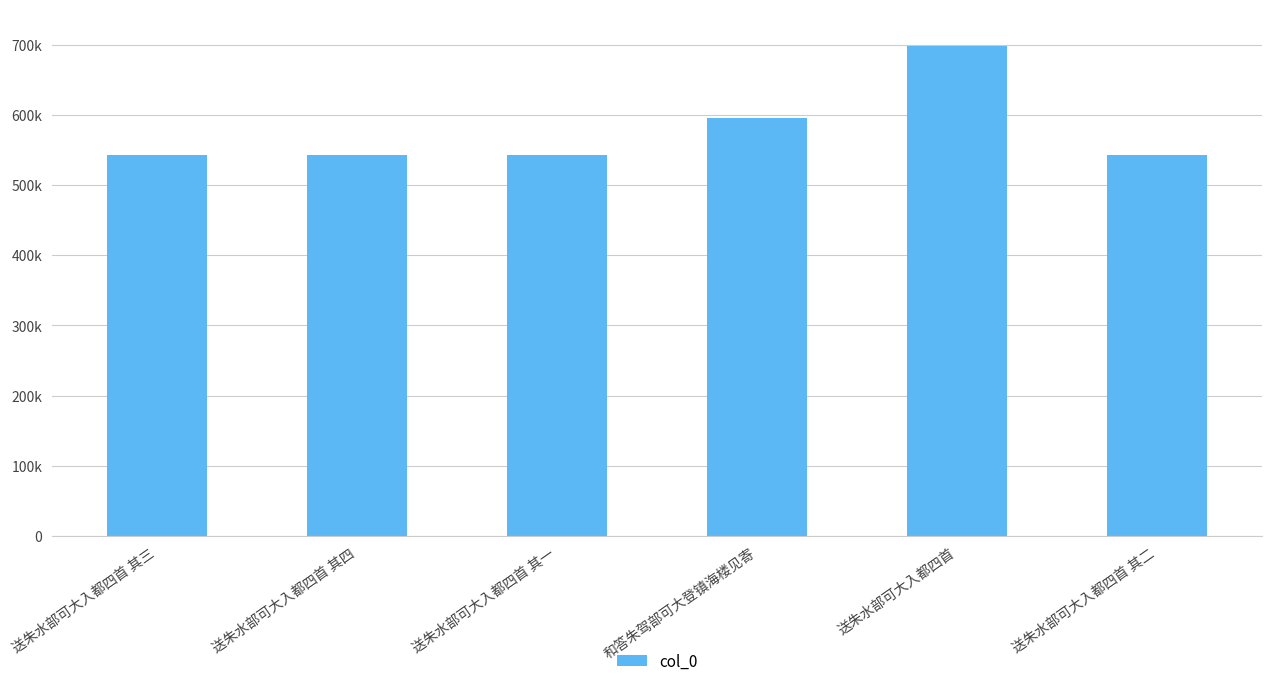

The chart shows a value of 594785 at 和答朱驾部可大登镇海楼见寄. True or false?

True